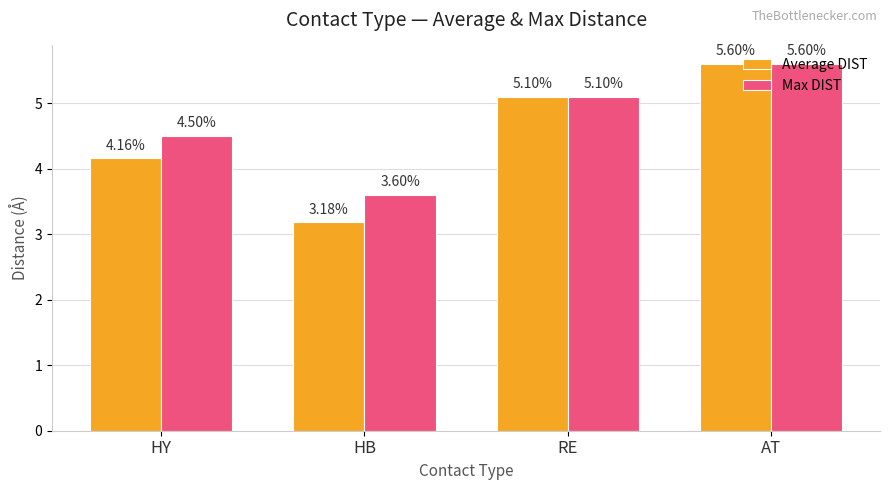

Does the chart contain any negative values?

No